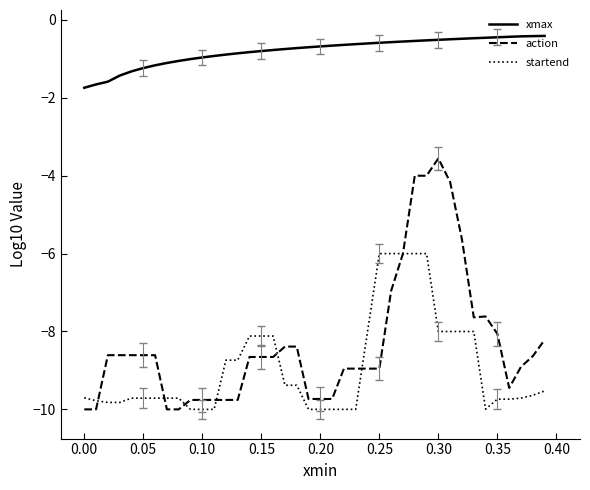

True or false: action and xmax cross at least once.

False